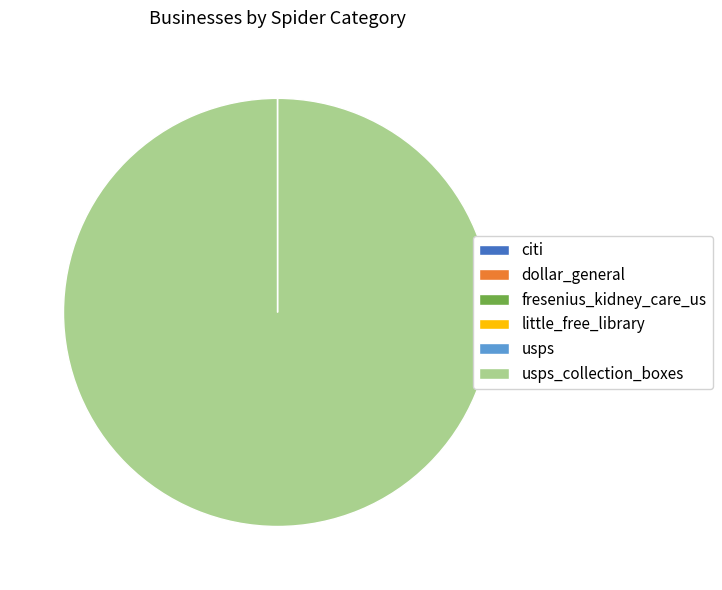

Is there any slice that represents more than half of the pie?

Yes